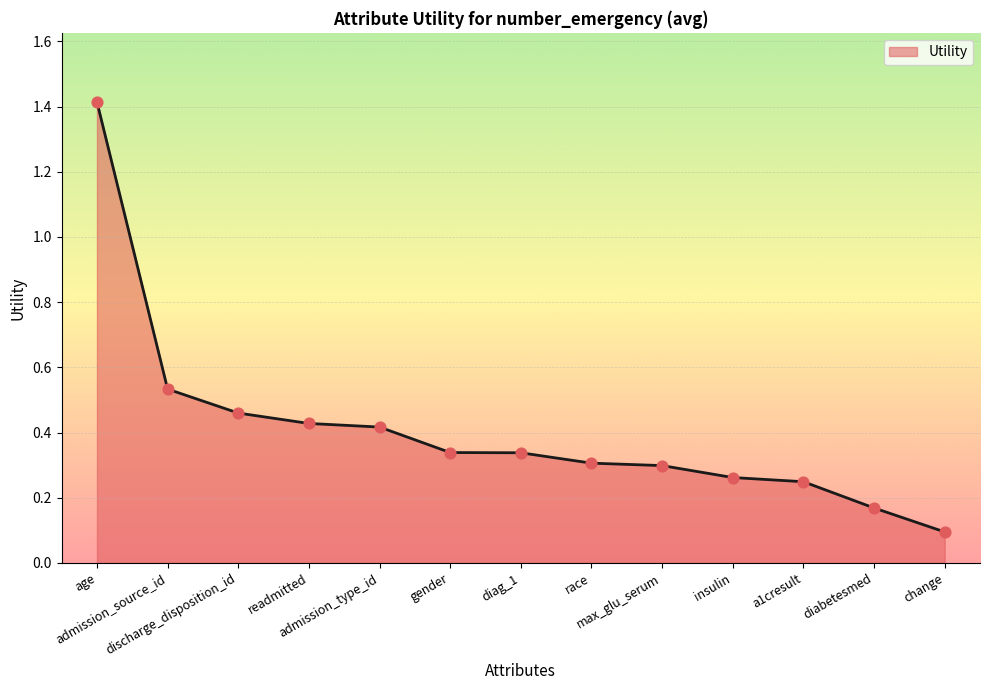

Between diag_1 and change, which is larger?

diag_1